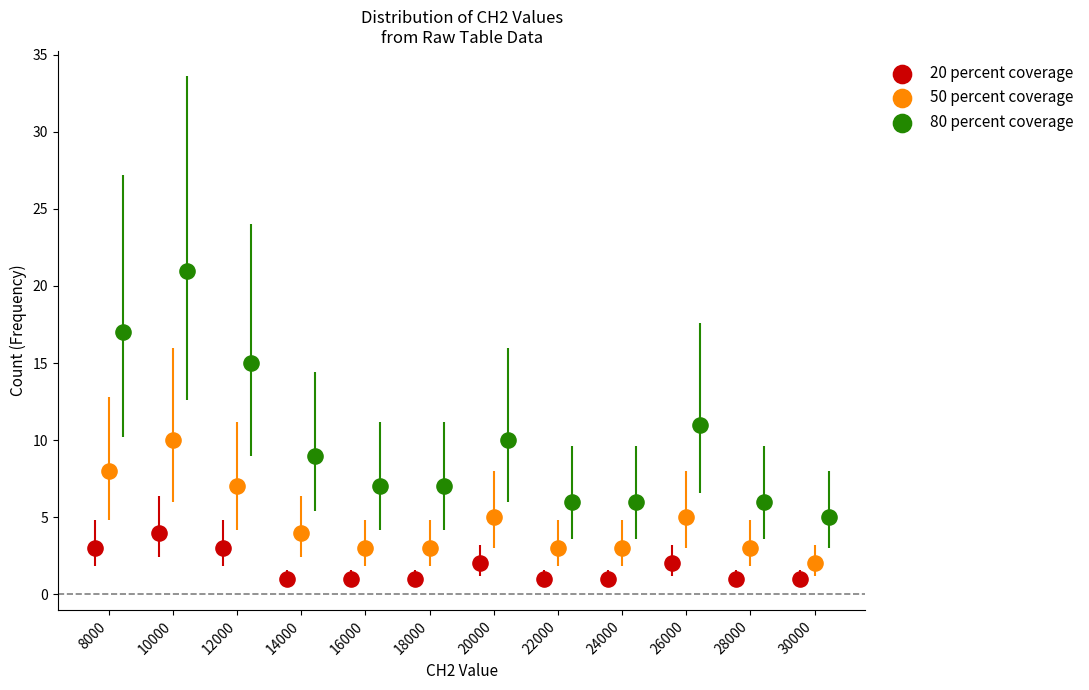

Which series has the largest Y range (max minus min)?

80 percent coverage